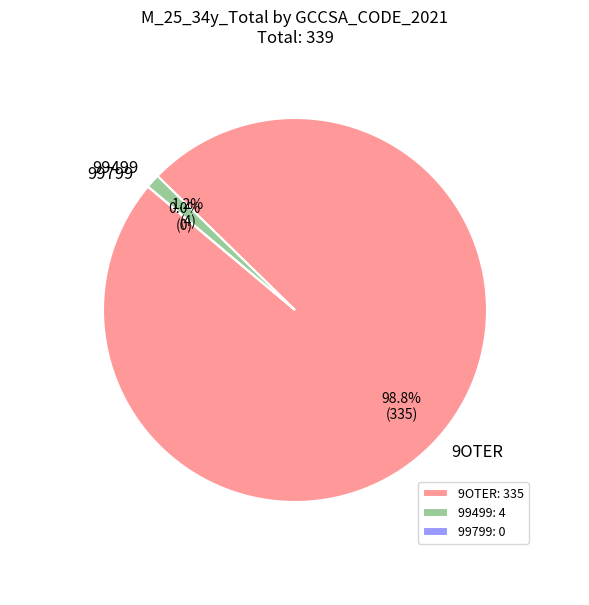

Which category has the biggest portion of the pie?

9OTER